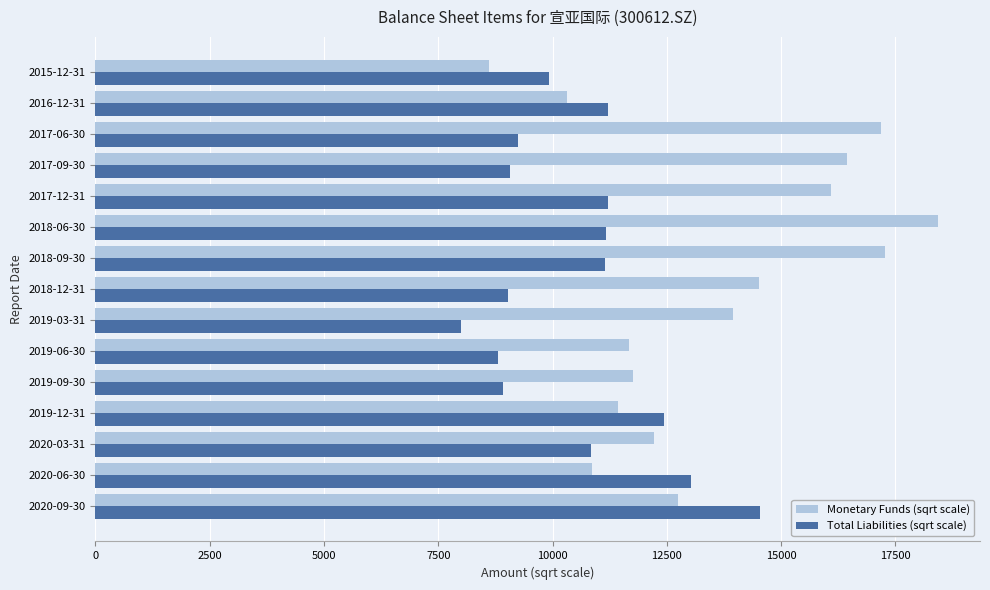

At which category is the sum across all series the highest?

2018-06-30